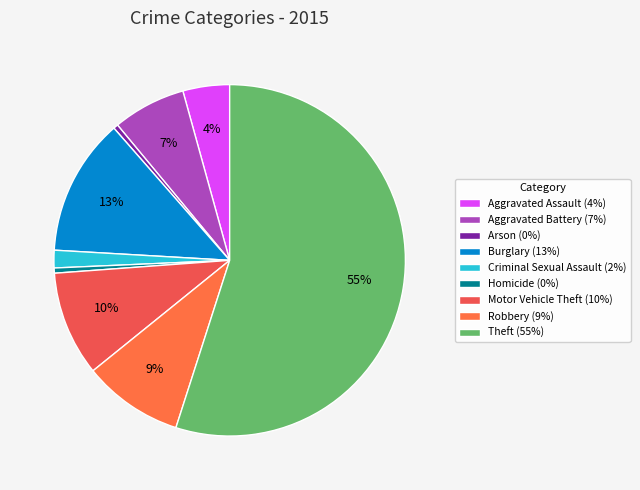

Approximately how many times larger is the value at Aggravated Assault compared to Burglary?

0.3